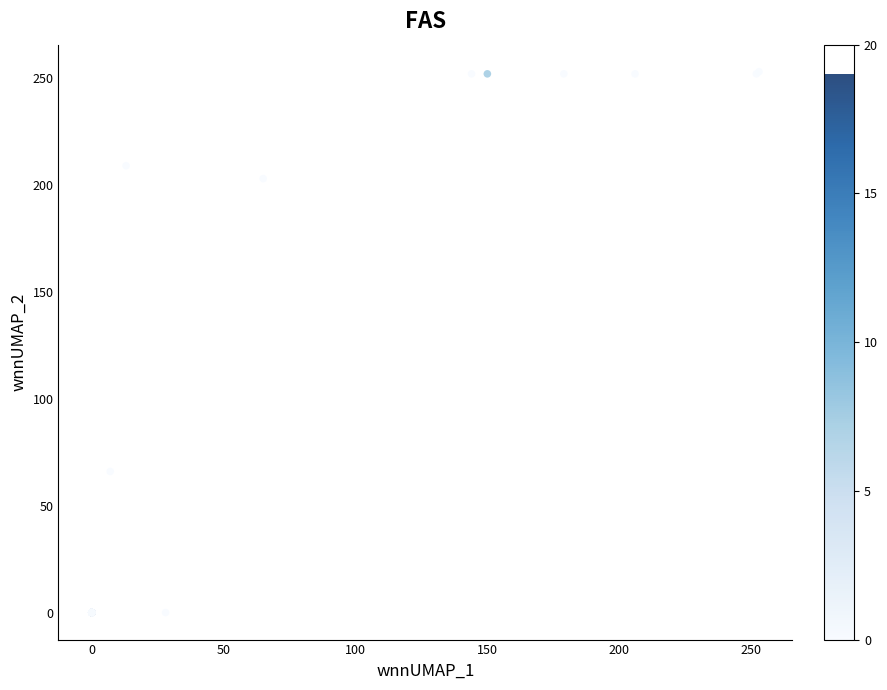

What Y value in the scatter plot is closest to 126?

66